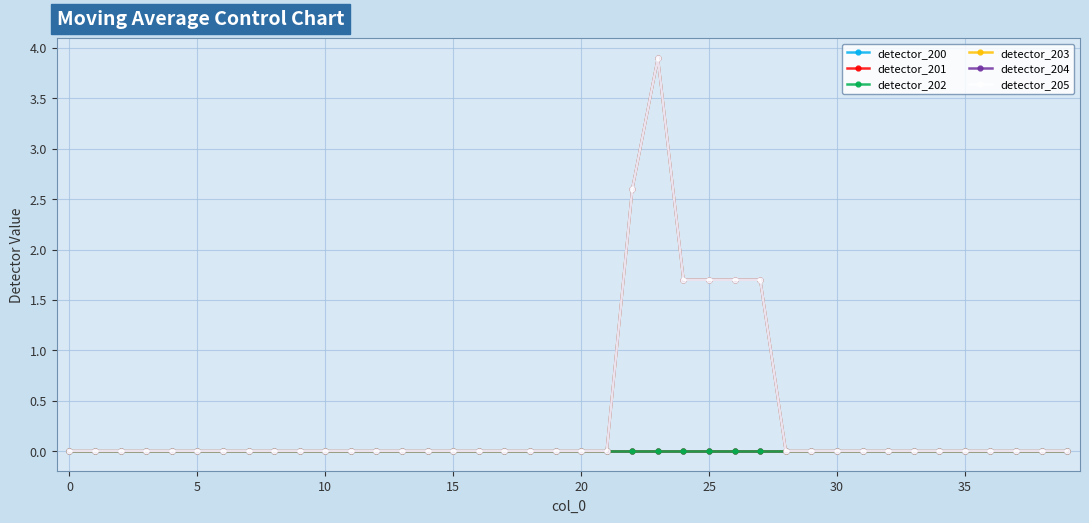

Does the chart have visible grid lines?

Yes